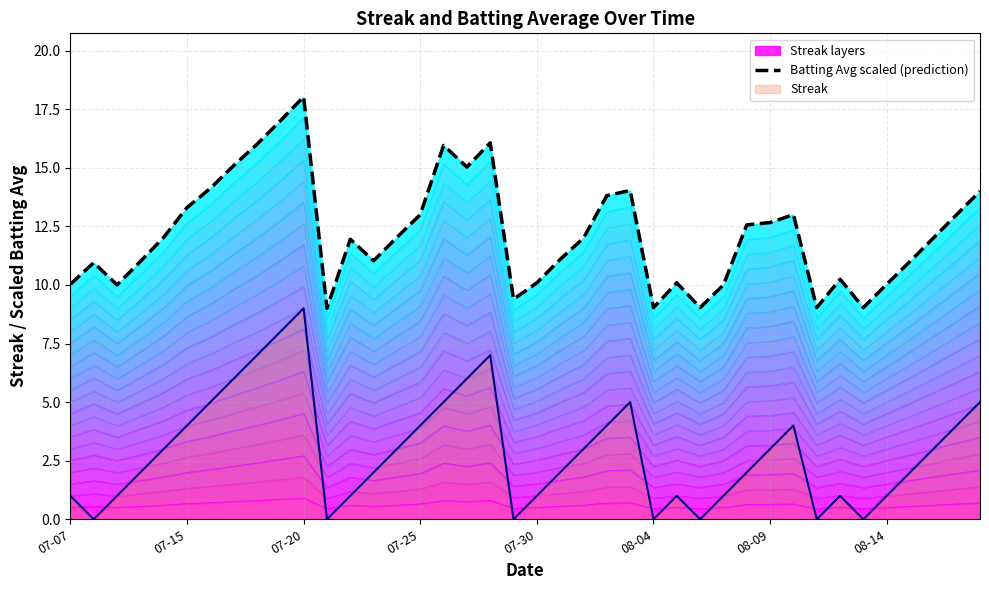

What is the maximum value for Streak?

9.0